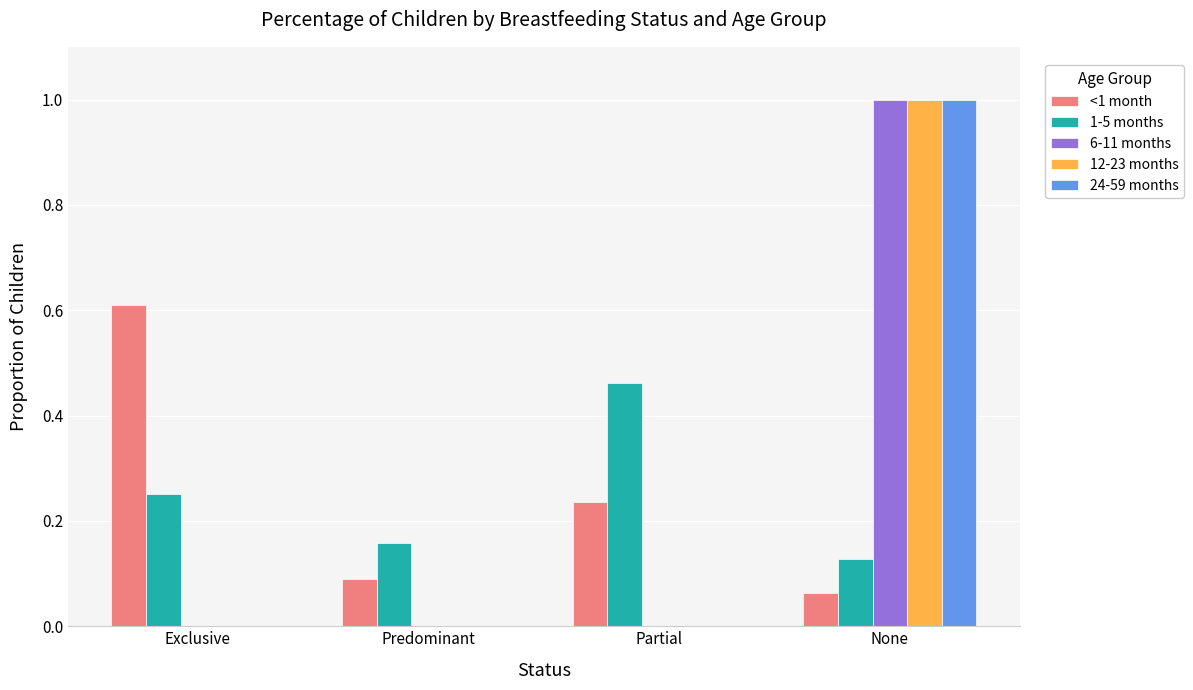

Which category has the highest value in the 24-59 months series?

None